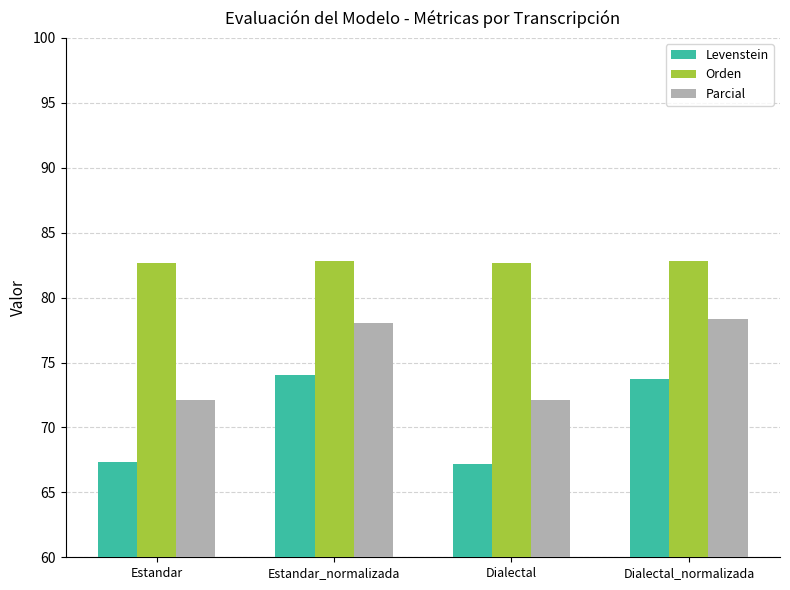

At which label does Levenstein first exceed 73?

Estandar_normalizada